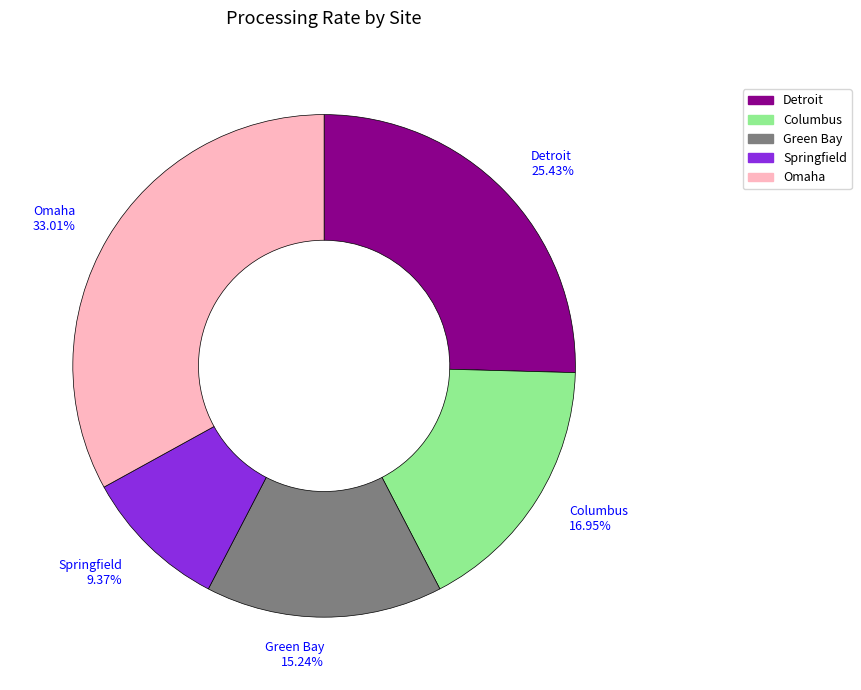

Is it true that Columbus is 22% of the pie?

False